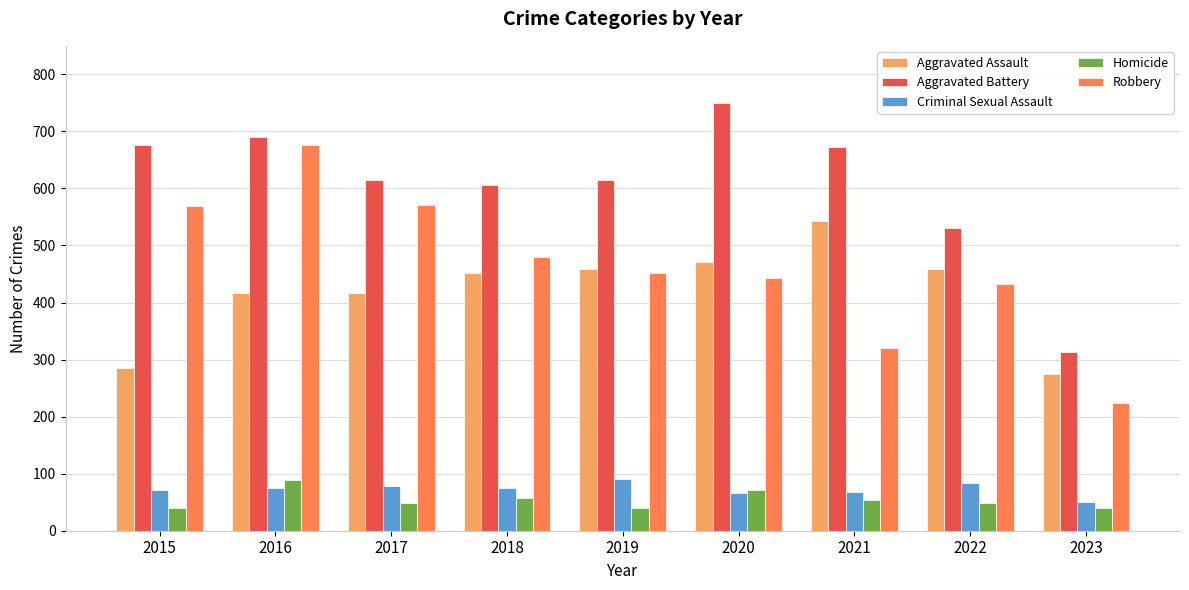

The Aggravated Assault series shows 176 at 2022. True or false?

False